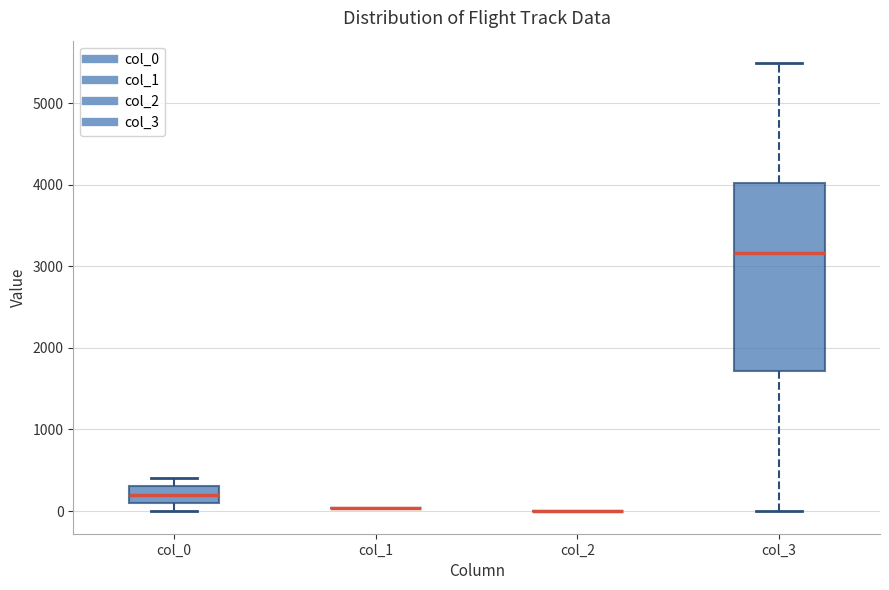

Reading left to right, transcribe this box plot: for each box, give where its median line is, the range the box spans, and where its two whiskers end, as read against the y-axis. The values are not printed on the chart, so give them approximately, as read against the axis.

col_0: median 200, box 100 to 300, whiskers 0 to 400
col_1: box collapsed to a line at 0, whiskers 0 to 0
col_2: box collapsed to a line at 0, whiskers 0 to 0
col_3: median 3200, box 1700 to 4000, whiskers 0 to 5500